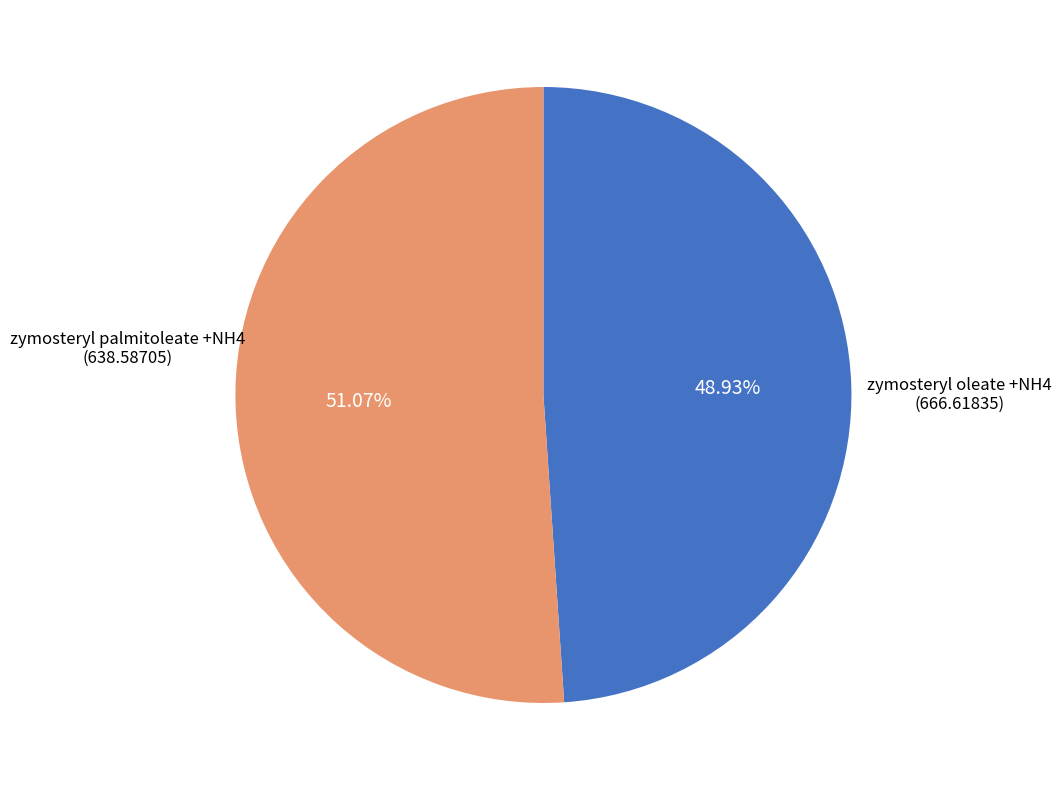

Rank the categories by value from highest to lowest.

zymosteryl oleate +NH4, zymosteryl palmitoleate +NH4